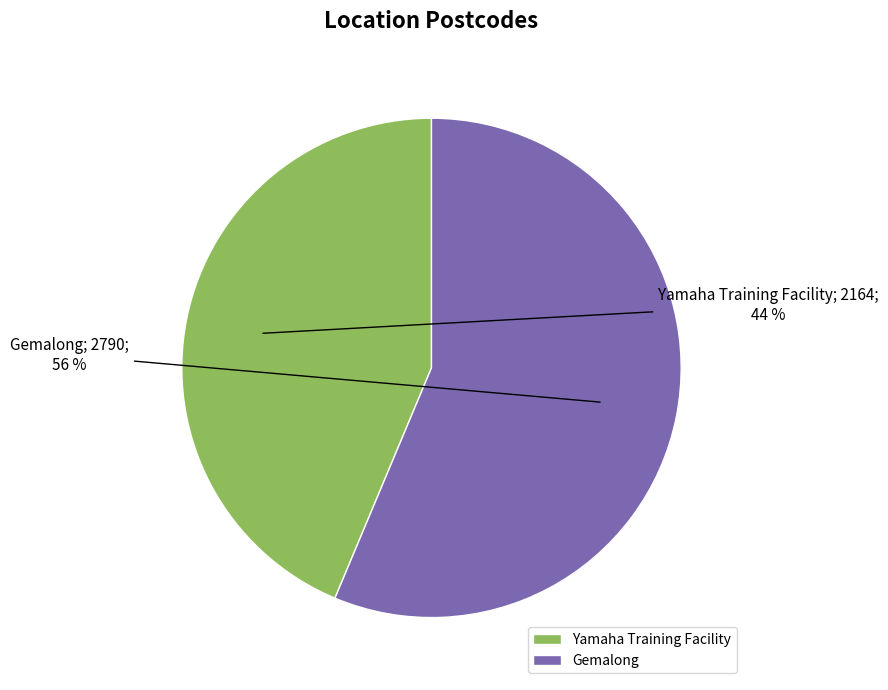

Count the number of slices in the pie.

2